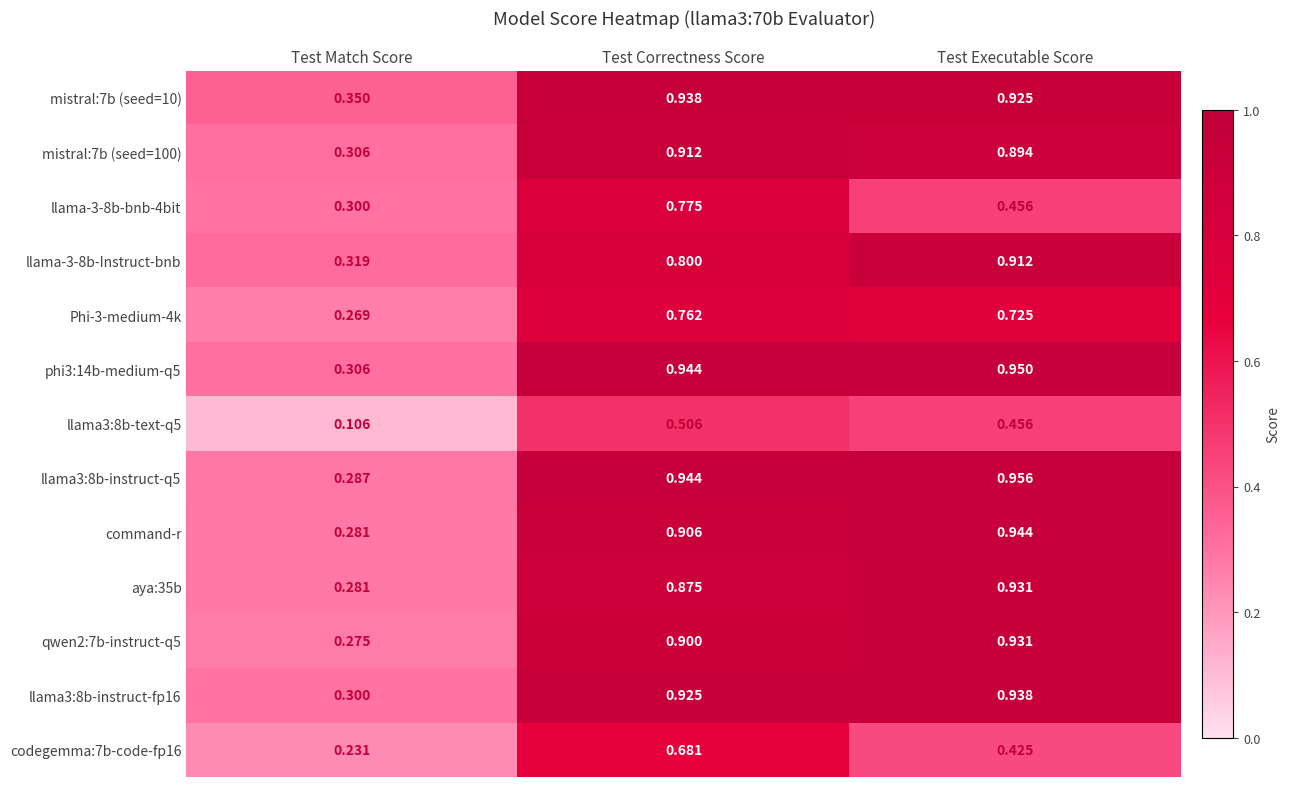

At which category is the sum across all series the highest?

Test Correctness Score